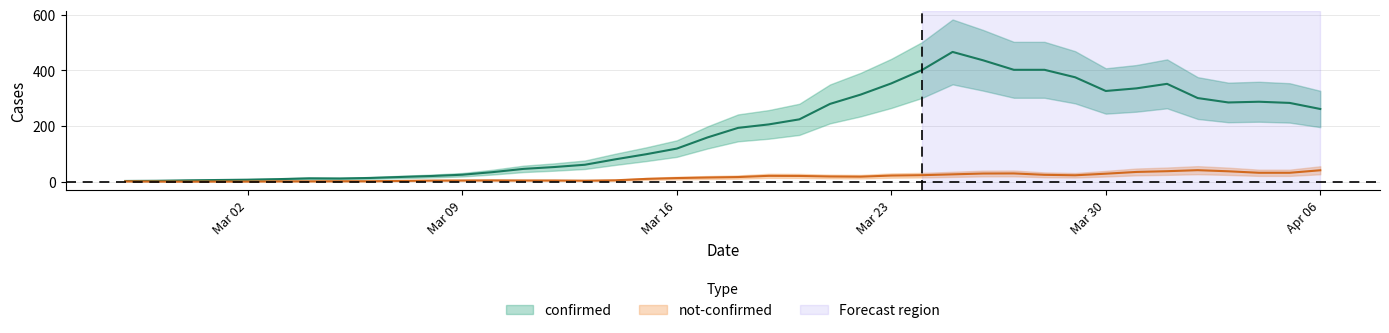

Count the number of categories in the chart.

40